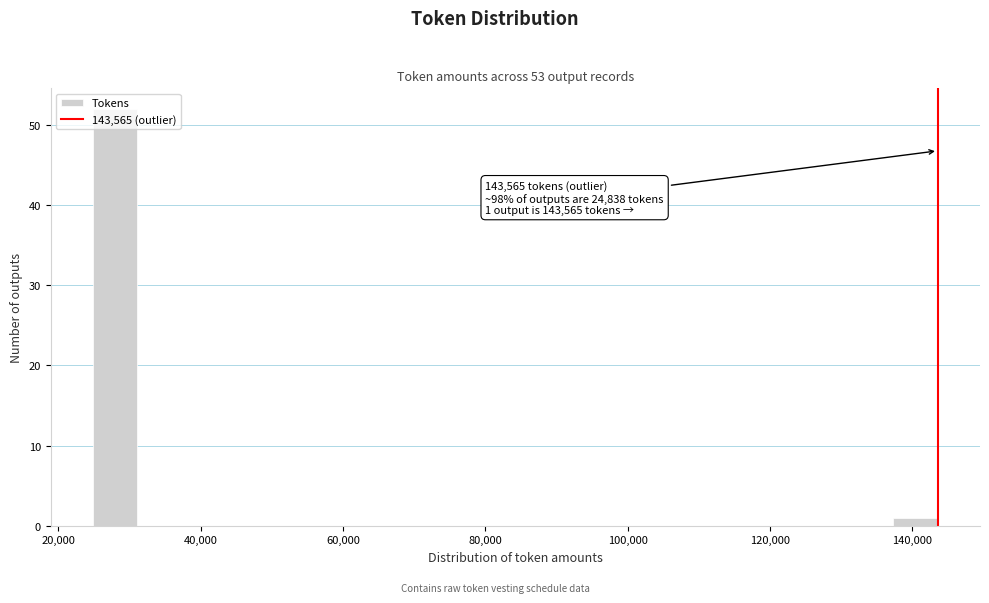

Around what value on the x-axis is the tallest bar? Give the approximate position of its centre, as read against the axis.

28000